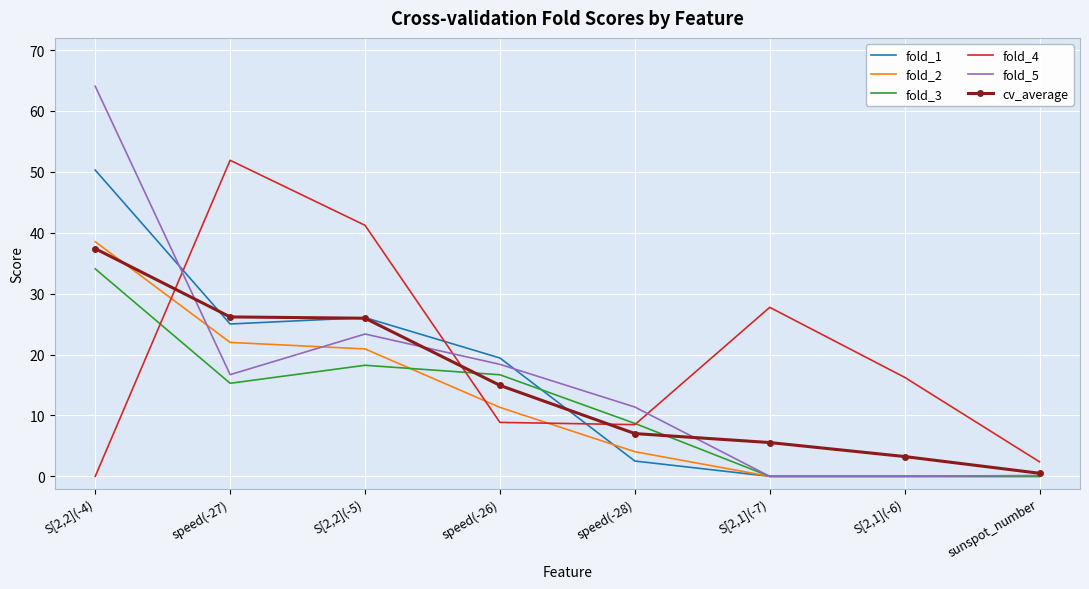

How many distinct data groups are displayed?

6